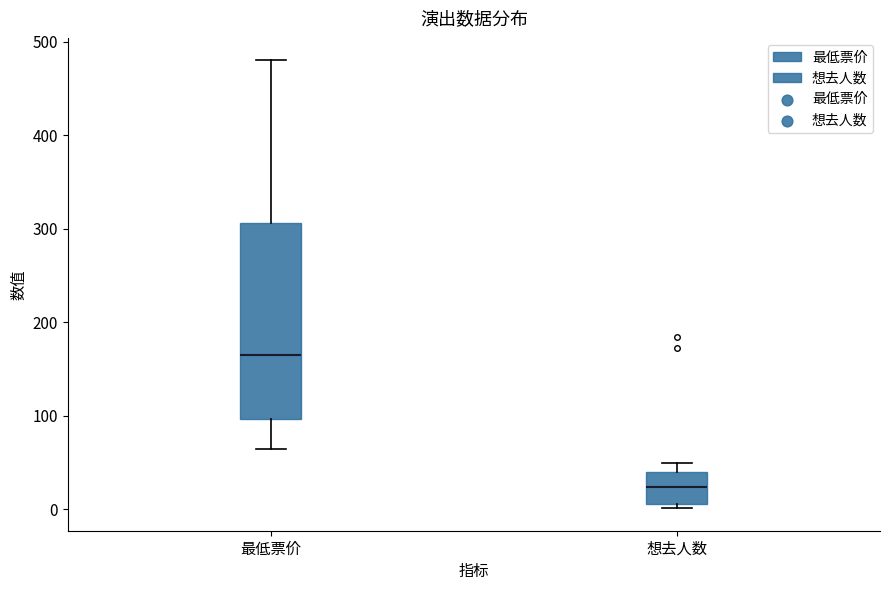

Reading left to right, transcribe this box plot: for each box, give where its median line is, the range the box spans, and where its two whiskers end, as read against the y-axis. The values are not printed on the chart, so give them approximately, as read against the axis.

最低票价: median 170, box 100 to 310, whiskers 60 to 480
想去人数: median 20, box 10 to 40, whiskers 0 to 50